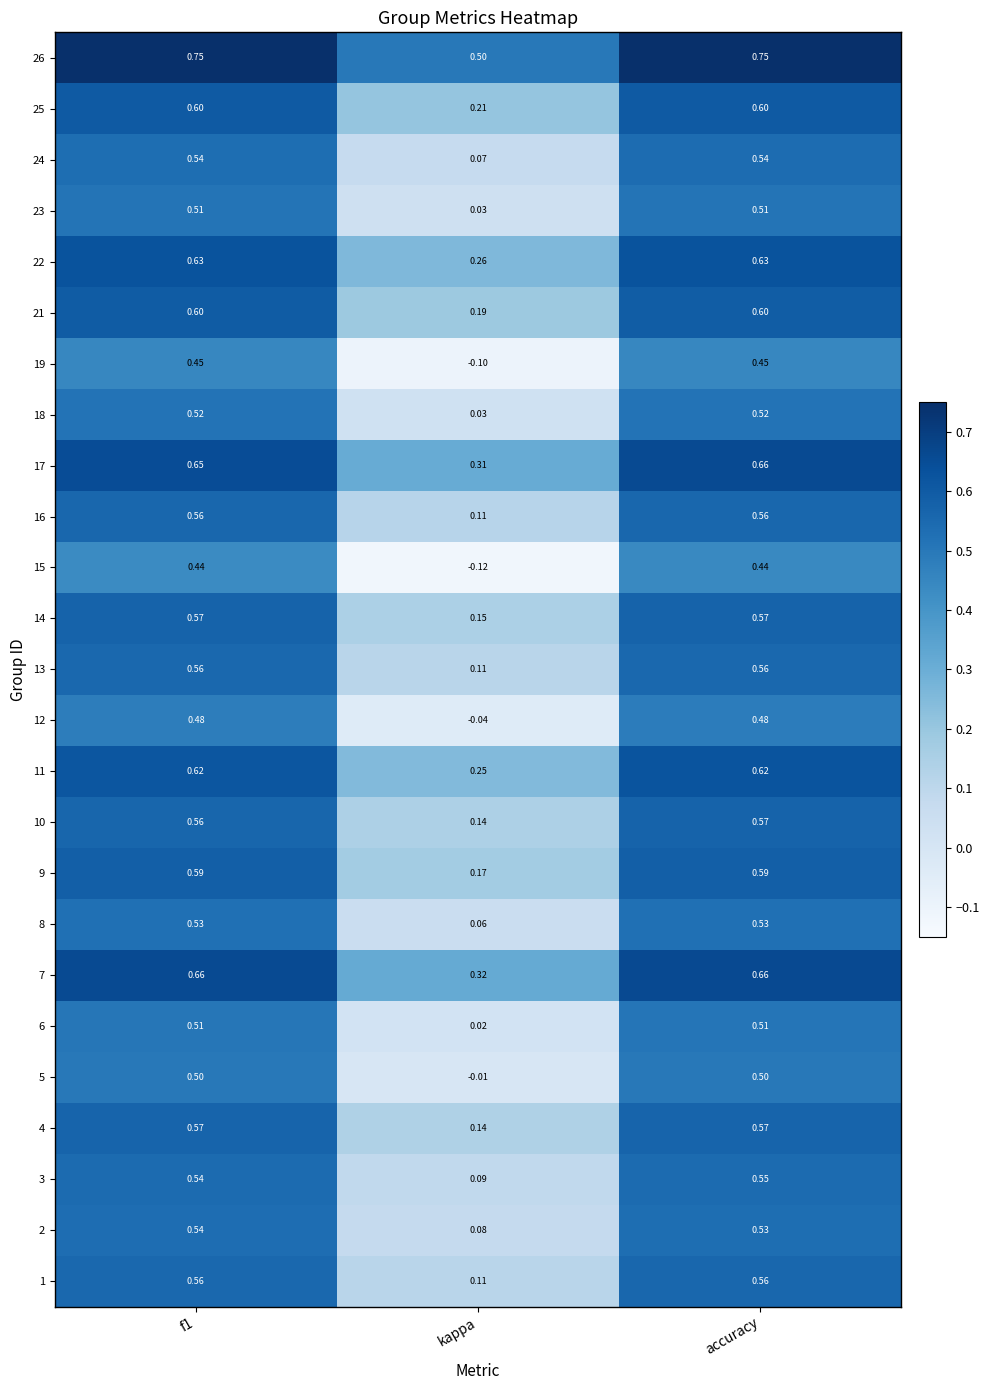

Is the value of 16 at accuracy greater than the value of 10 at kappa?

Yes